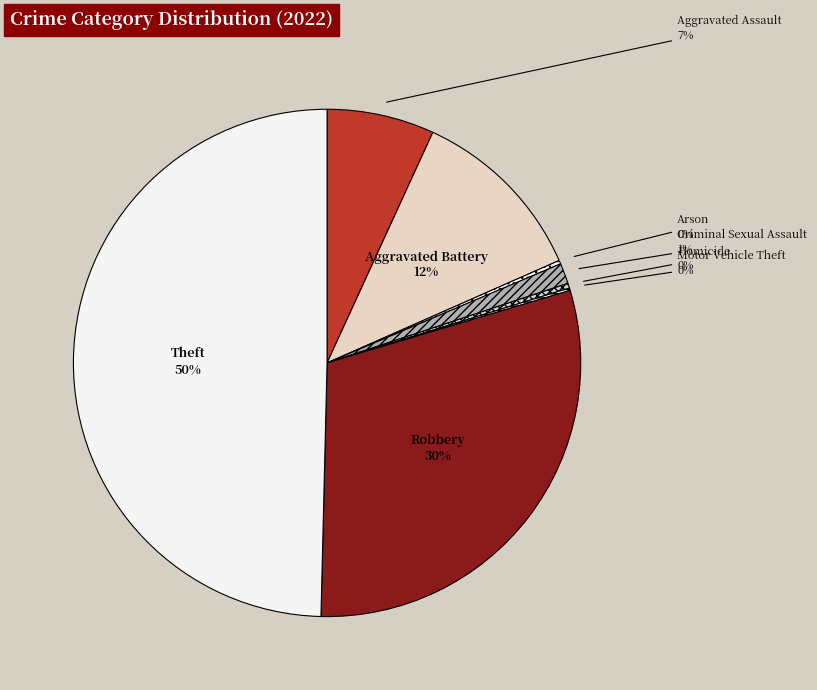

What percentage is the Theft slice, to the nearest percent?

50%